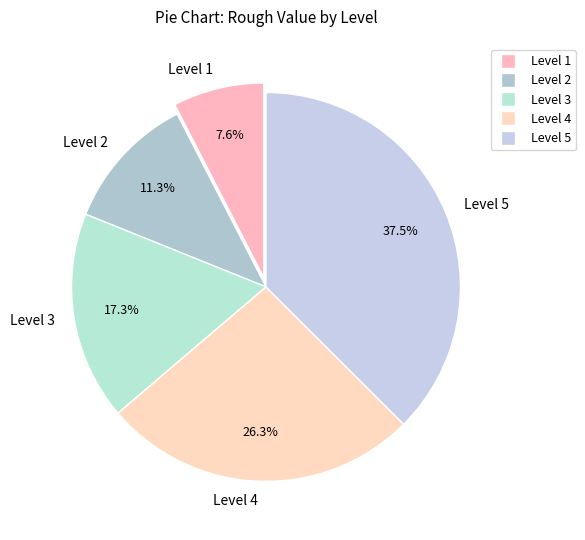

How many slices are in this pie chart?

5